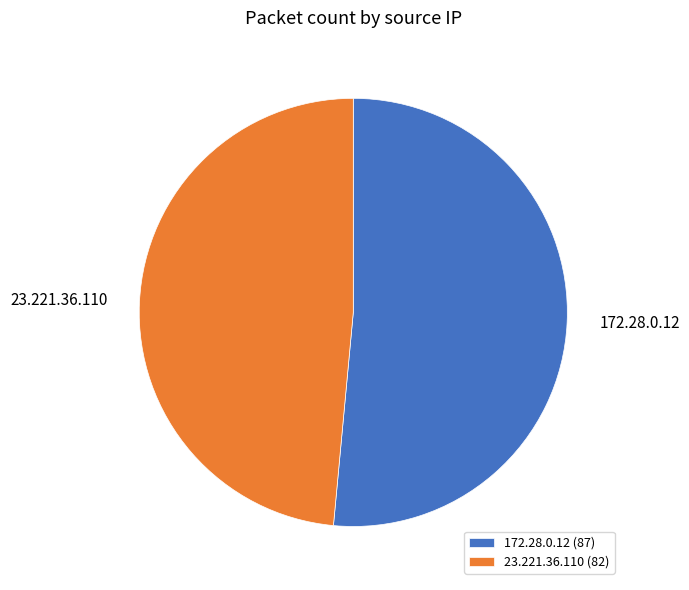

Combined, do 172.28.0.12 and 23.221.36.110 account for over 50%?

Yes